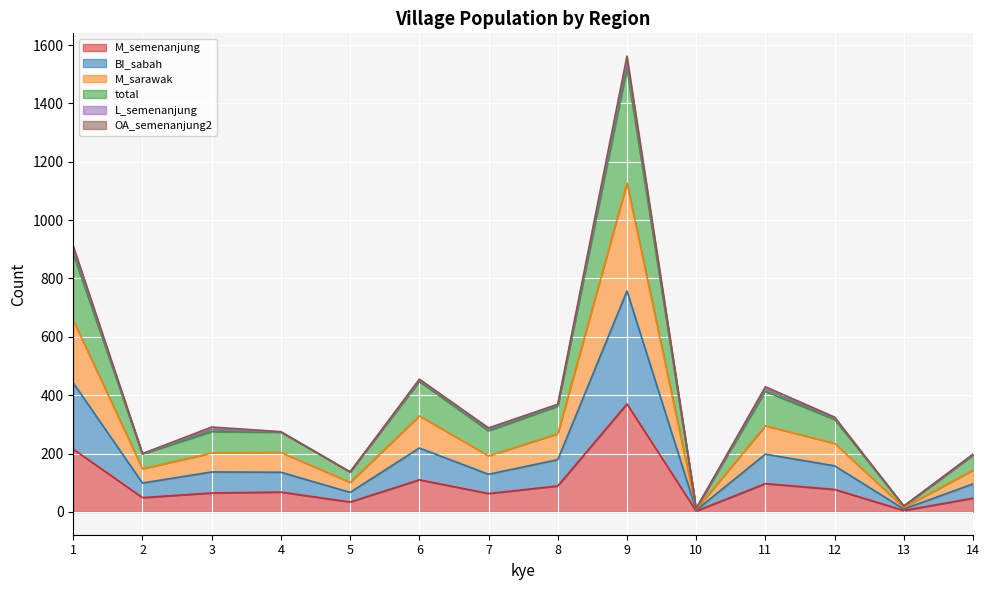

List the labels in order of BI_sabah value, smallest first.

10, 13, 5, 14, 2, 7, 4, 3, 12, 8, 11, 6, 1, 9